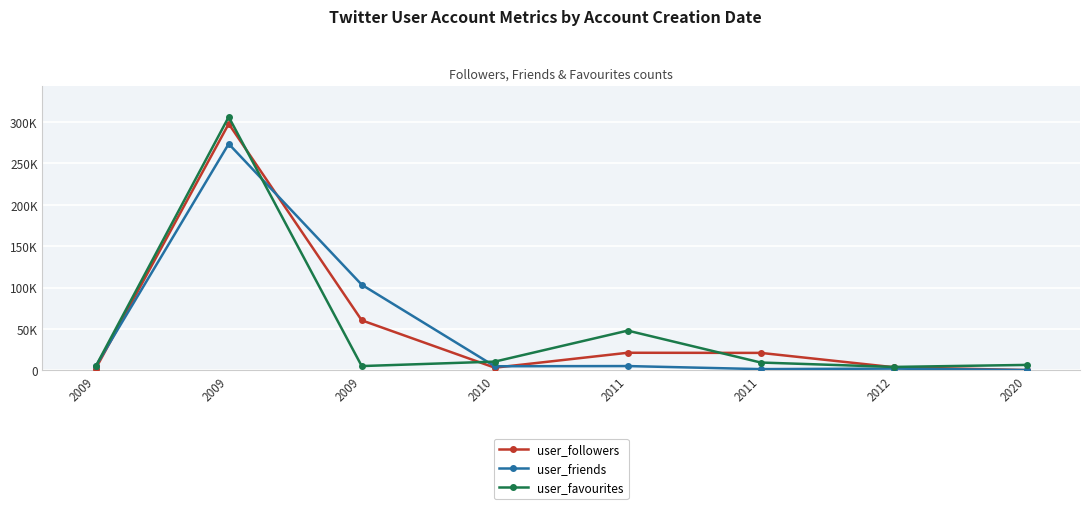

Reading left to right, what are all the values shown in this chart?

user_followers: 2039	297629	60446	3271	21276	21113	3819	358
user_friends: 4954	273455	103404	4989	5220	1529	2167	409
user_favourites: 4809	305973	5212	10578	48010	9488	4180	6619